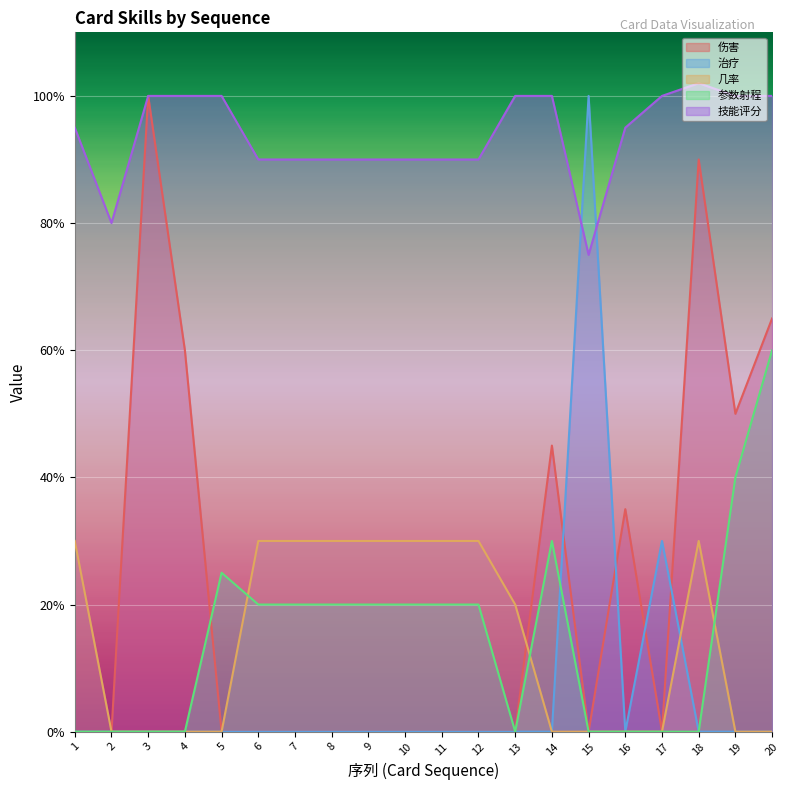

Reading left to right, extract all data points from this chart.

伤害: 1=0	2=0	3=100	4=60	5=0	6=0	7=0	8=0	9=0	10=0	11=0	12=0	13=0	14=45	15=0	16=35	17=0	18=90	19=50	20=65
治疗: 1=0	2=0	3=0	4=0	5=0	6=0	7=0	8=0	9=0	10=0	11=0	12=0	13=0	14=0	15=100	16=0	17=30	18=0	19=0	20=0
几率: 1=30	2=0	3=0	4=0	5=0	6=30	7=30	8=30	9=30	10=30	11=30	12=30	13=20	14=0	15=0	16=0	17=0	18=30	19=0	20=0
参数射程: 1=0	2=0	3=0	4=0	5=25	6=20	7=20	8=20	9=20	10=20	11=20	12=20	13=0	14=30	15=0	16=0	17=0	18=0	19=40	20=60
技能评分: 1=95	2=80	3=100	4=100	5=100	6=90	7=90	8=90	9=90	10=90	11=90	12=90	13=100	14=100	15=75	16=95	17=100	18=102	19=100	20=100